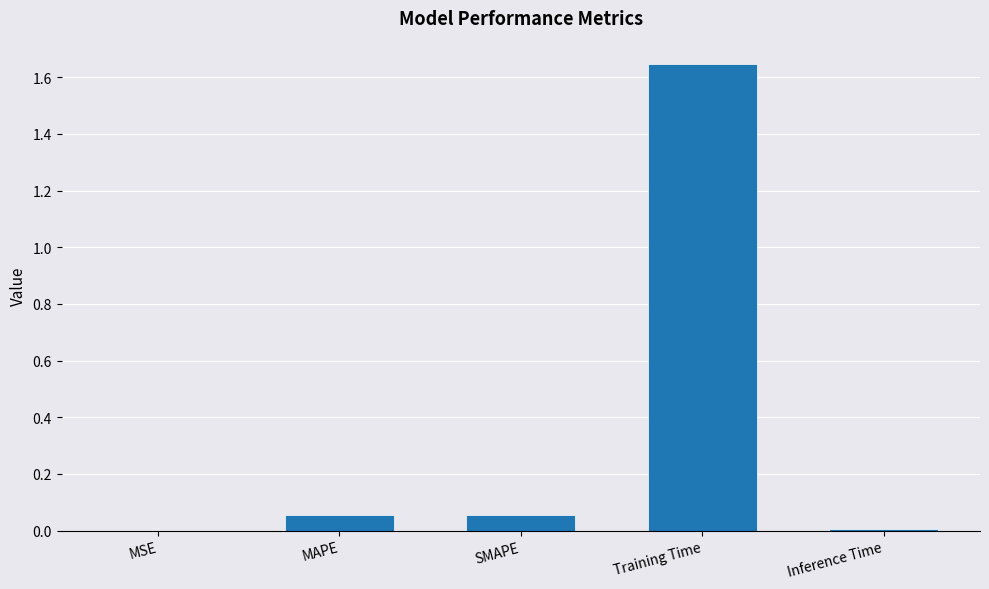

What is the sum of all values?

1.8